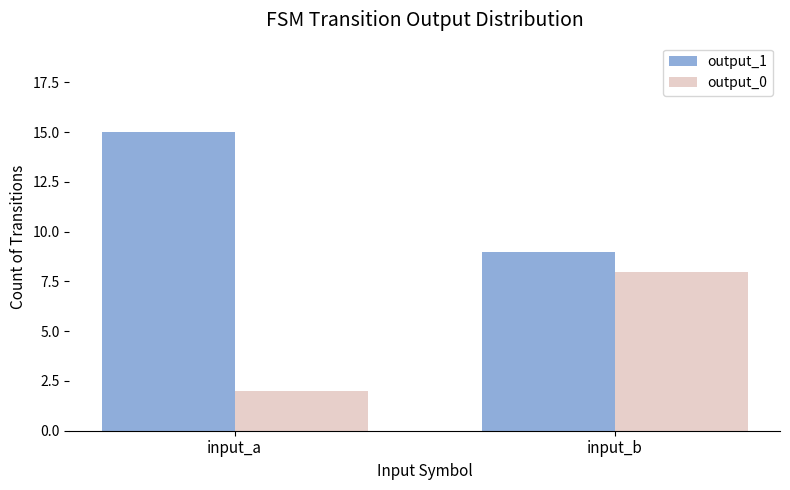

What is the spread (max minus min) of values at input_b?

1